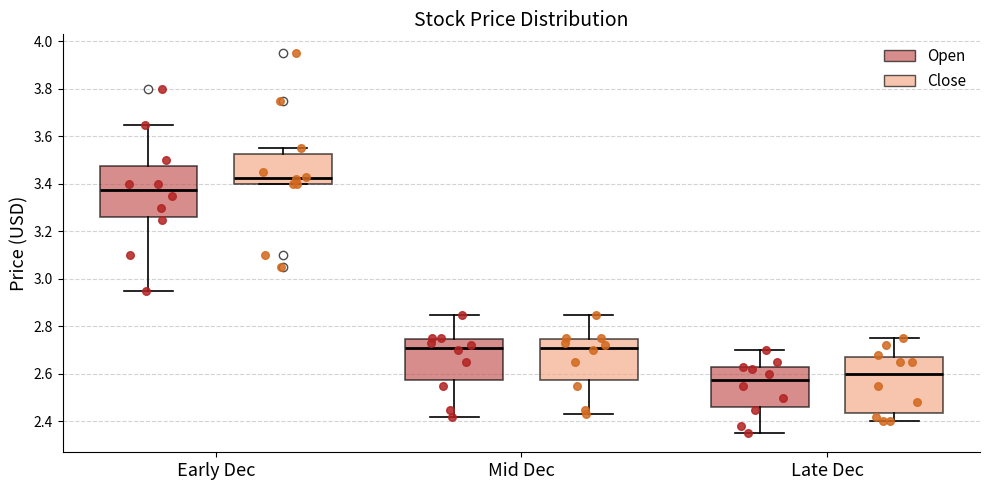

Reading left to right, read every box against the y-axis: the position of its median line, the range the box covers, and the ends of its whiskers. The values are not printed on the chart, so give them approximately, as read against the axis.

Early Dec (Open): median 3.38, box 3.26 to 3.48, whiskers 2.96 to 3.66
Early Dec (Close): median 3.42, box 3.40 to 3.52, whiskers 3.40 to 3.56
Mid Dec (Open): median 2.72, box 2.58 to 2.74, whiskers 2.42 to 2.86
Mid Dec (Close): median 2.72, box 2.58 to 2.74, whiskers 2.44 to 2.86
Late Dec (Open): median 2.58, box 2.46 to 2.62, whiskers 2.36 to 2.70
Late Dec (Close): median 2.60, box 2.44 to 2.68, whiskers 2.40 to 2.76